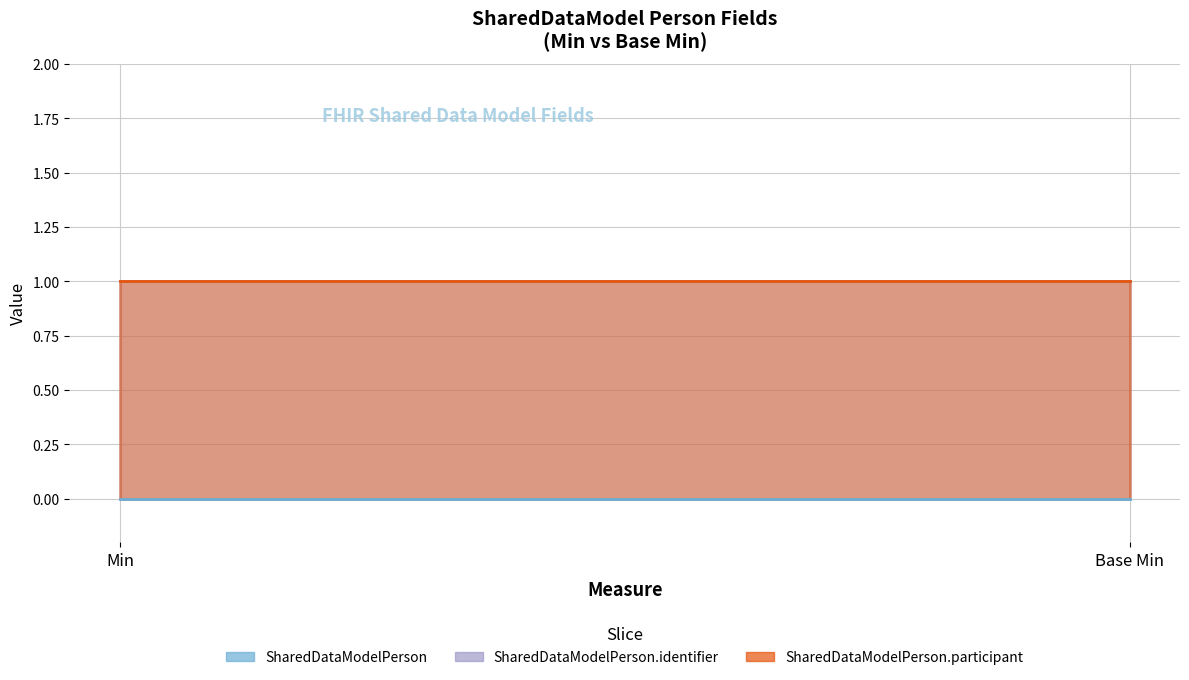

The value of SharedDataModelPerson.identifier at Base Min is 1. True or false?

True